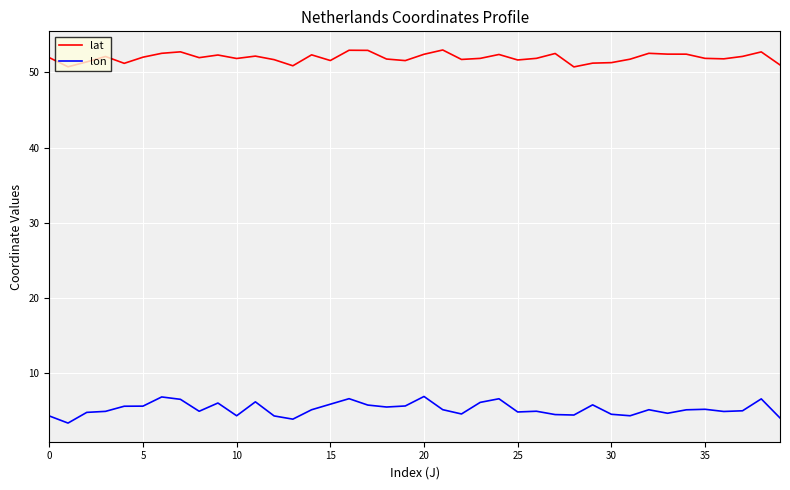

List the series in order of their overall mean, lowest first.

lon, lat